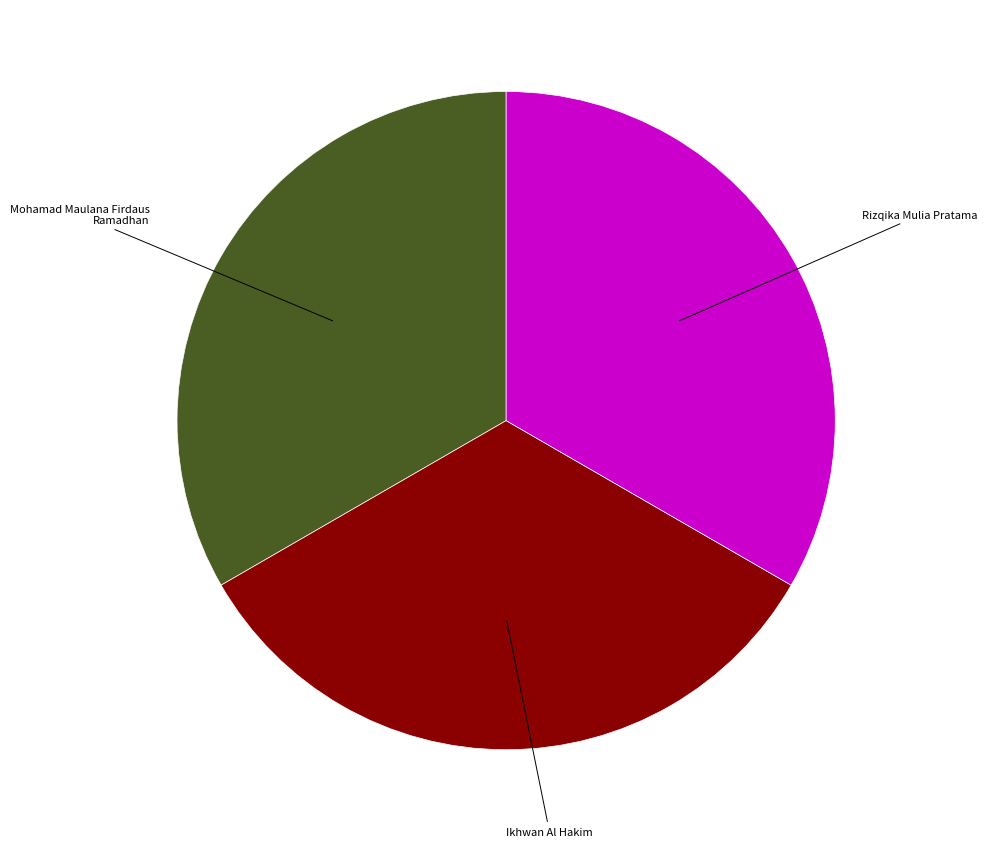

Is there any slice that represents more than half of the pie?

No